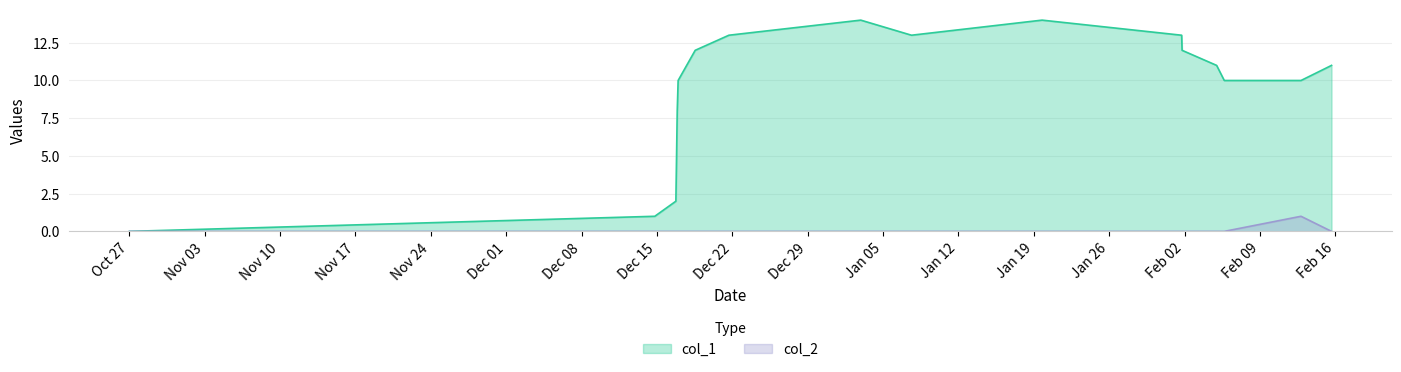

Which series has the largest total across all categories?

col_1